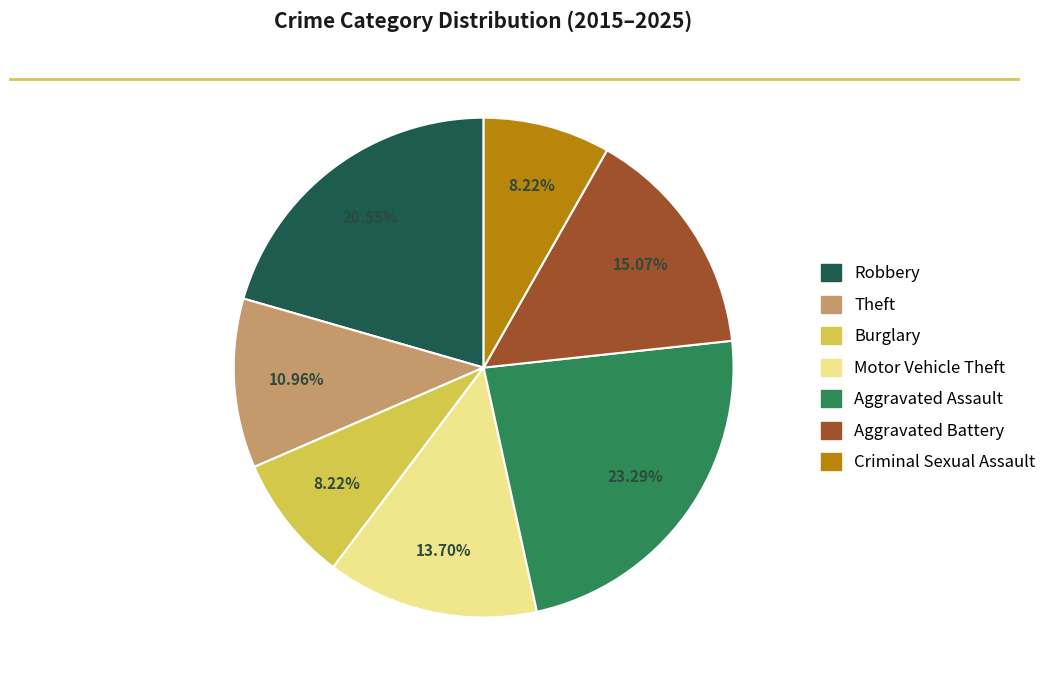

Count the number of slices in the pie.

7